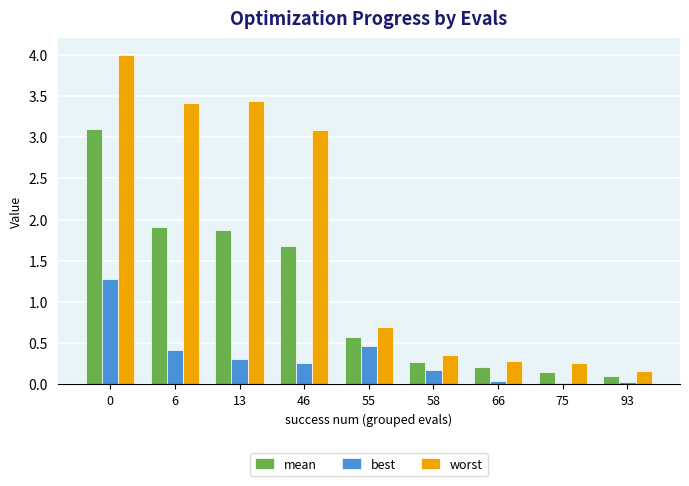

Between 13 and 66, which series saw the biggest shift?

worst